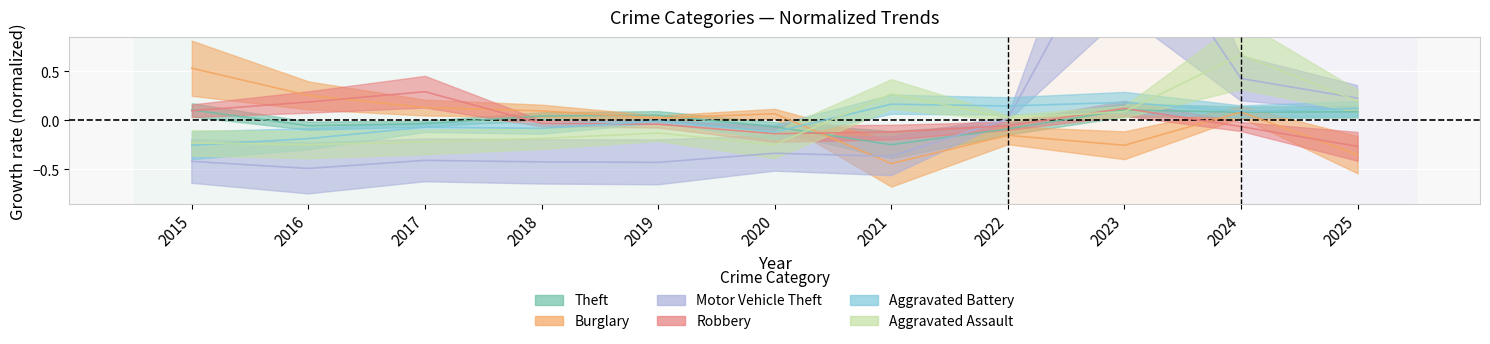

Read the Motor Vehicle Theft value at 2020.

-0.3